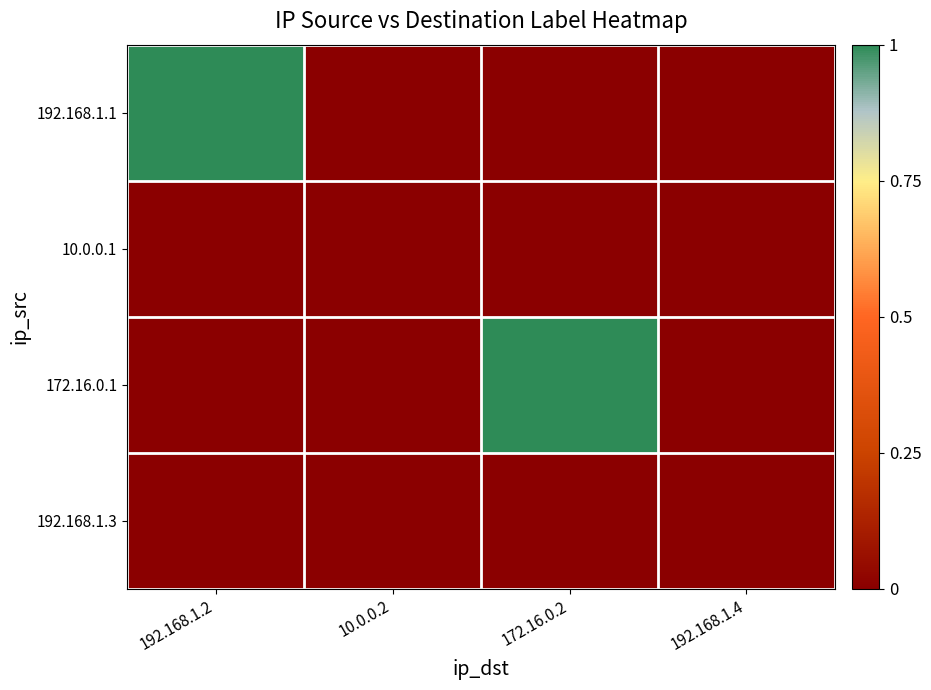

How many series are shown in this chart?

4